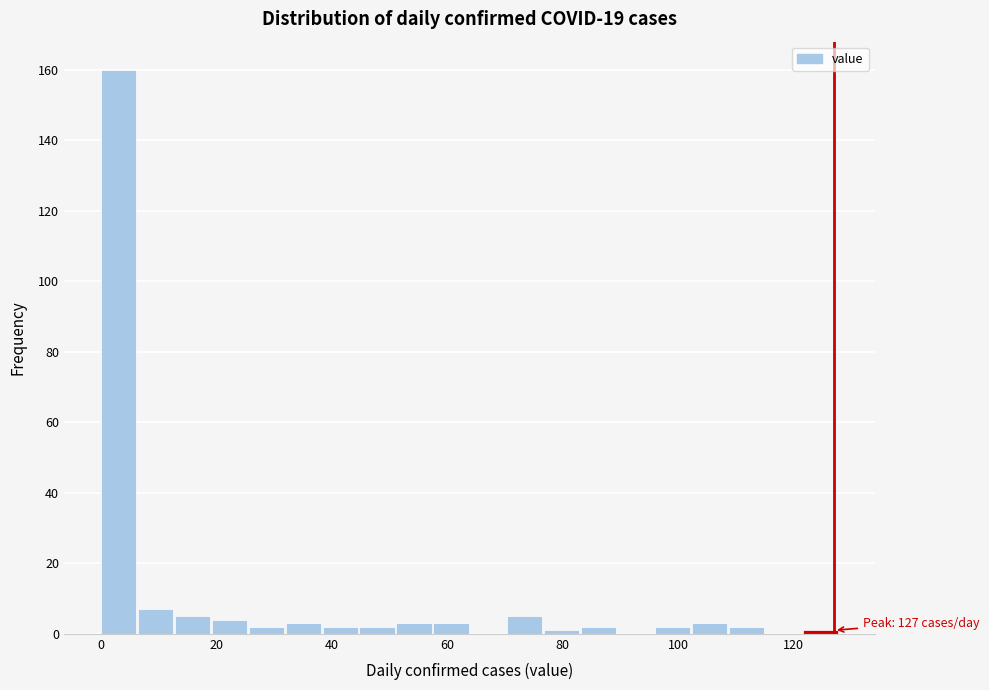

Read against the x-axis, roughly where is the centre of the tallest bar?

4